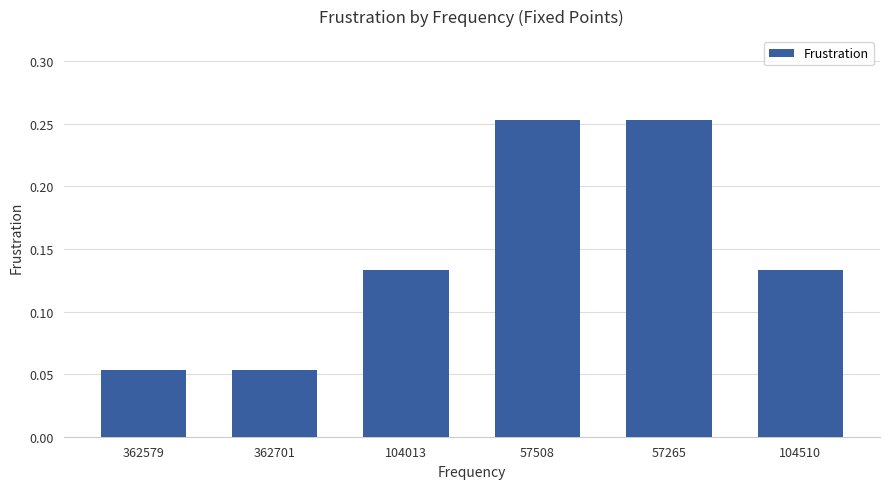

What is the sum of the values at 57508 and 57265?

0.5